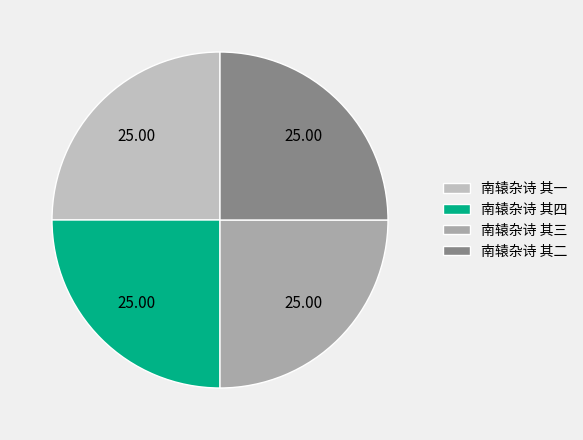

How many segments does this pie chart have?

4